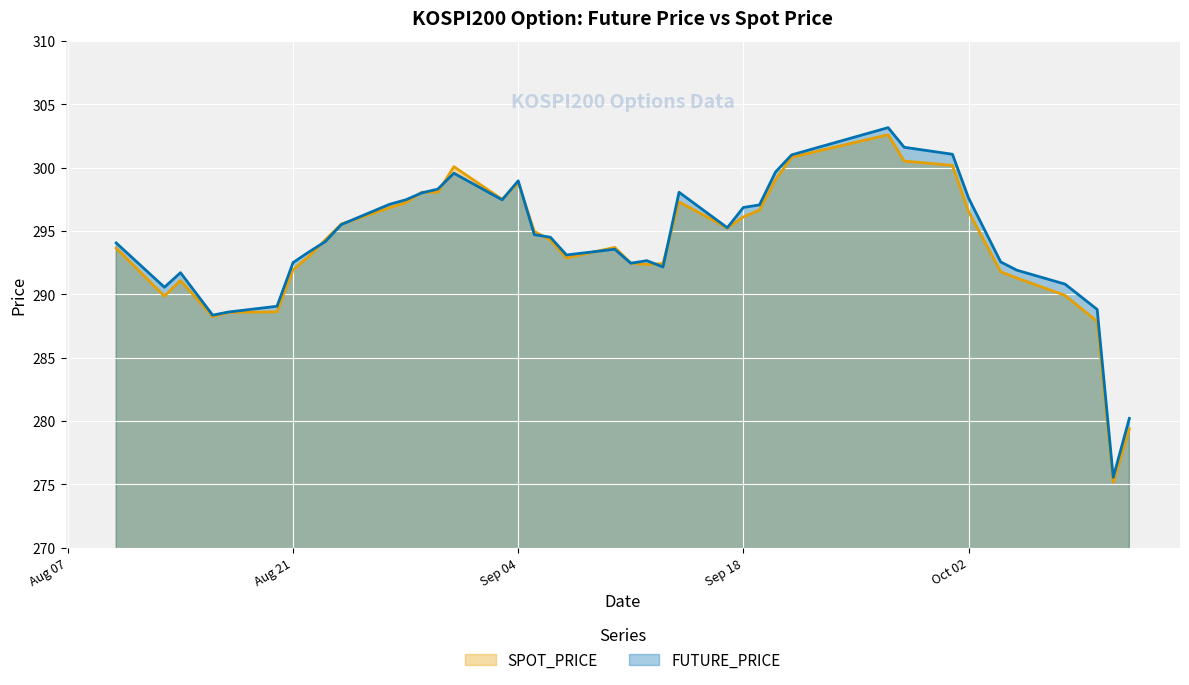

The SPOT_PRICE series shows 499.8 at 2018-08-27. True or false?

False